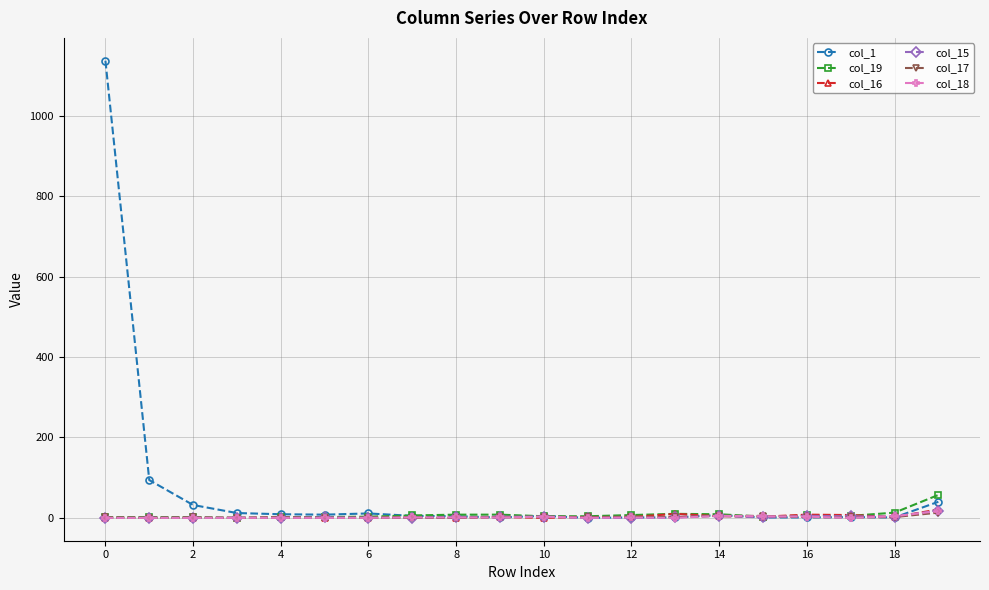

True or false: col_18 has more than 1 points higher than both neighbors.

True